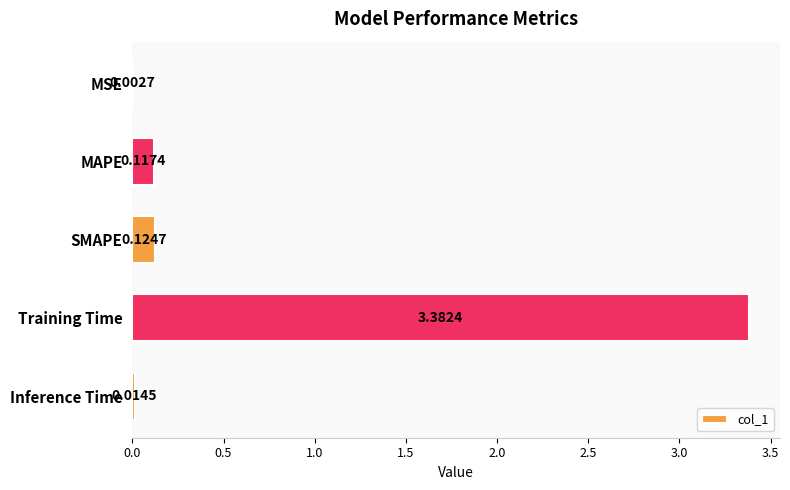

What is the sum of all values?

3.6